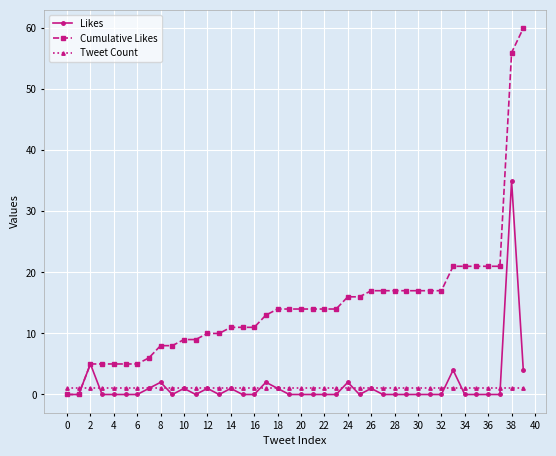

What is the value of the Likes point at the 39th from the left?

35